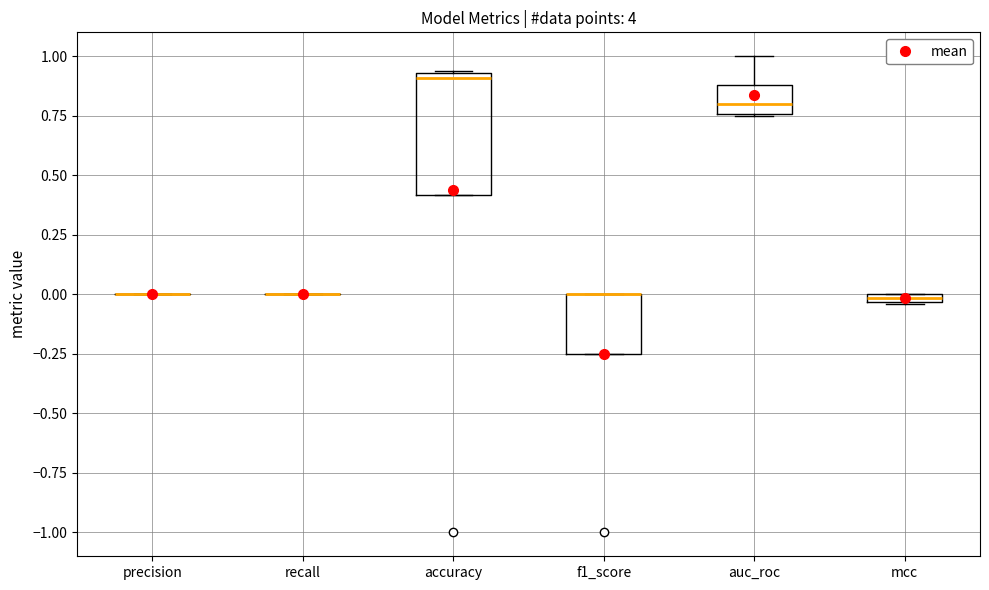

Where is the upper edge of the box for auc_roc on the y-axis? The values are not printed on the chart, so give them approximately, as read against the axis.

0.90